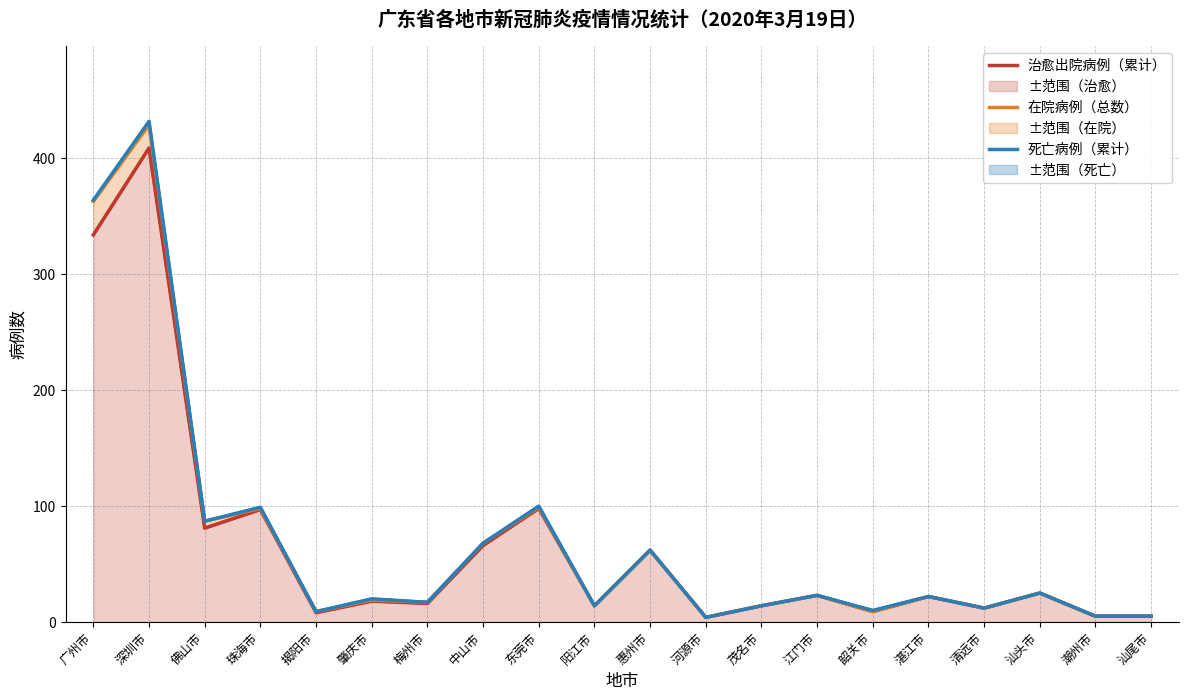

What is the average value of the 治愈出院病例（累计） series?

66